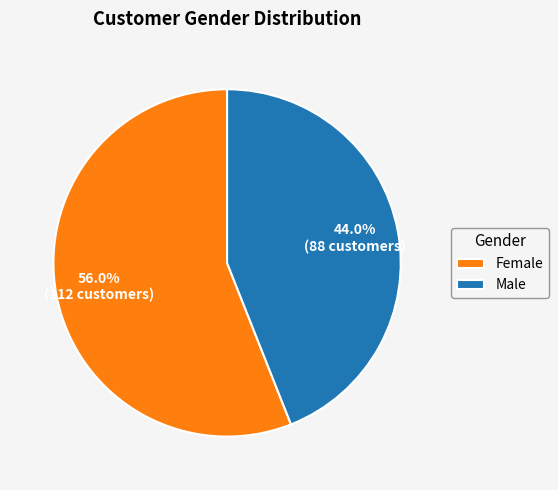

Does Female account for over 50% of the chart?

Yes